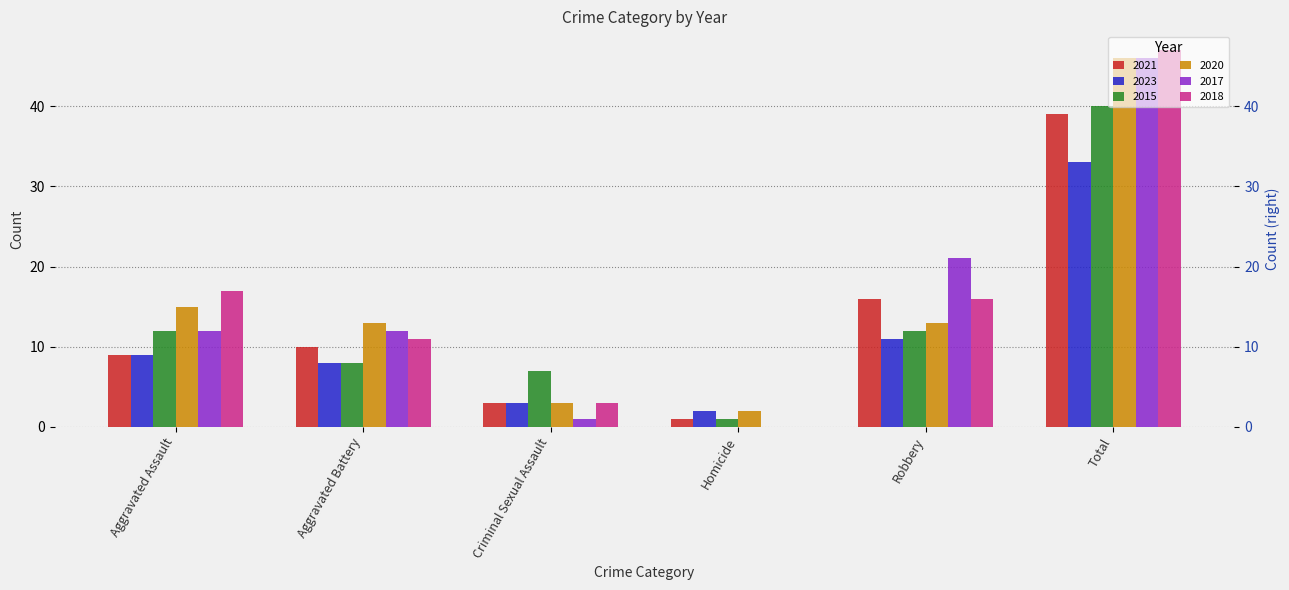

The value of 2015 at Aggravated Battery is 8. True or false?

True